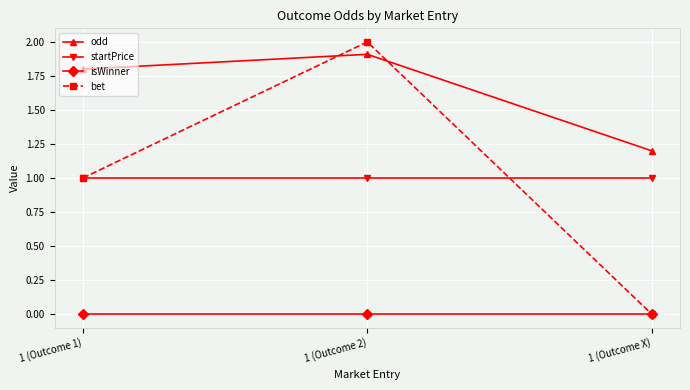

Rank the series by their maximum value, from highest to lowest.

bet, odd, startPrice, isWinner